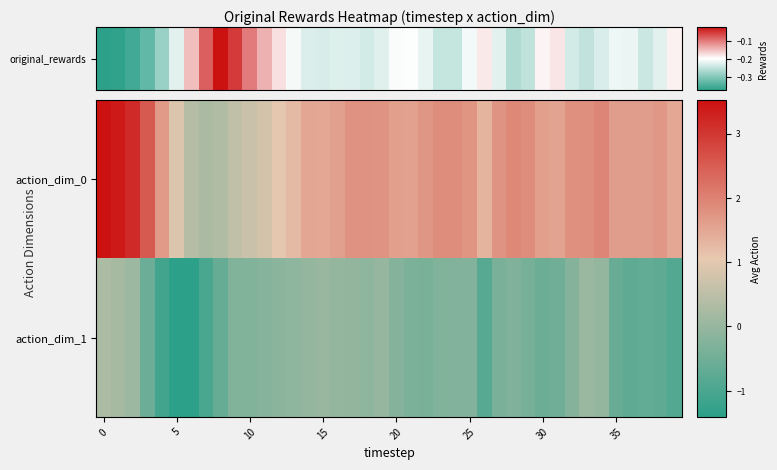

Reading right to left, list all the values displayed in this chart.

action_dim_0: 1.5	1.7	1.6	1.6	1.6	2.0	1.8	1.8	1.5	1.6	1.9	1.9	1.8	1.3	1.7	1.9	1.9	1.7	1.6	1.6	1.8	1.8	1.8	1.6	1.5	1.5	1.2	1.0	0.8	0.7	0.5	0.3	0.3	0.4	0.9	1.7	2.5	3.2	3.4	3.5
action_dim_1: -0.9	-0.8	-0.7	-0.7	-0.6	-0.0	0.1	-0.2	-0.5	-0.5	-0.4	-0.3	-0.4	-0.8	-0.3	-0.3	-0.3	-0.4	-0.4	-0.2	0.0	-0.1	-0.1	-0.0	0.0	-0.0	-0.1	-0.1	-0.2	-0.3	-0.3	-0.6	-1.0	-1.4	-1.4	-1.1	-0.6	0.1	0.2	0.3